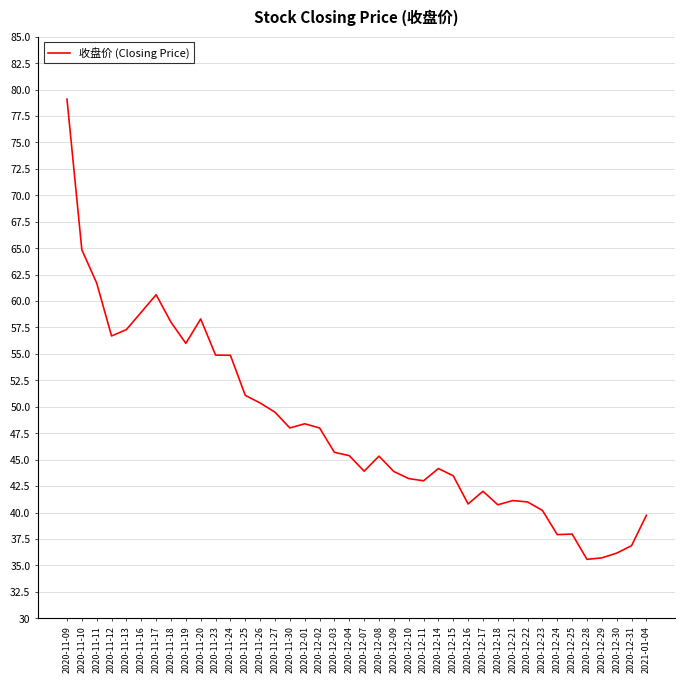

What is the minimum value shown in the chart?

35.6